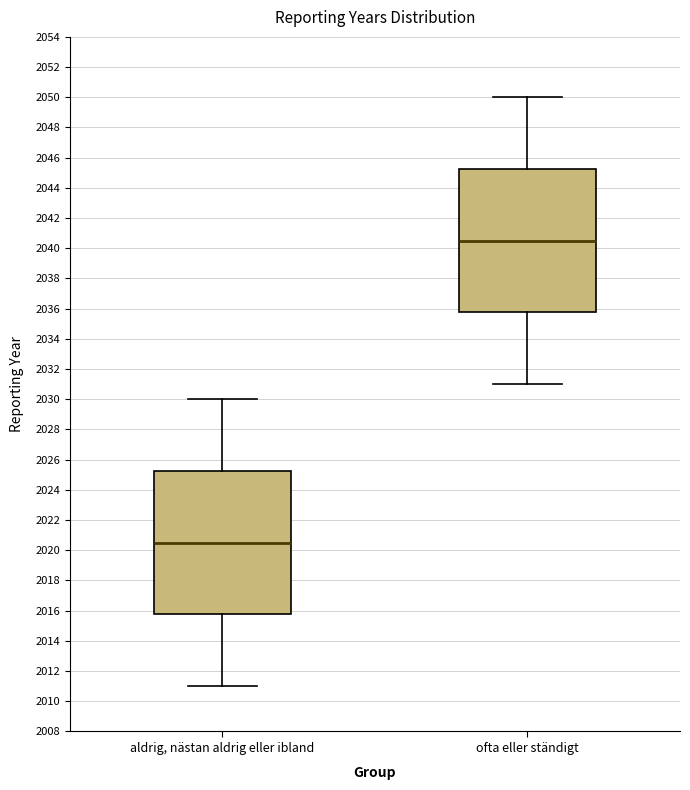

Where does the lower whisker of the box for ofta eller ständigt end on the y-axis? The values are not printed on the chart, so give them approximately, as read against the axis.

2031.0